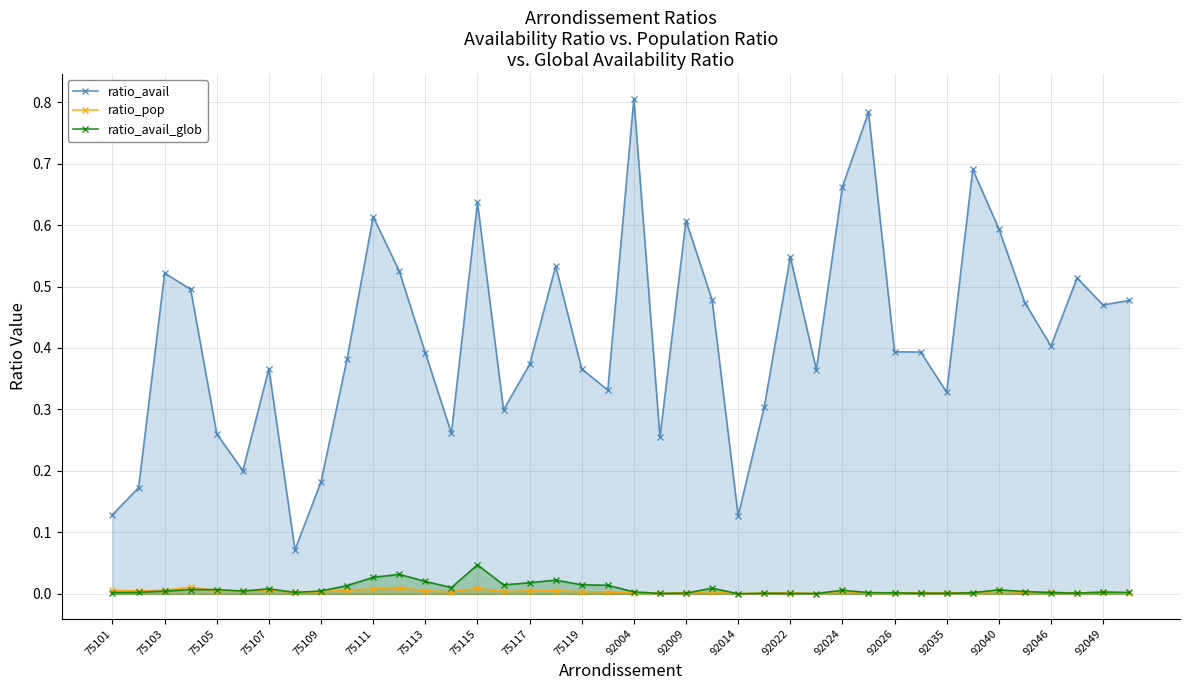

What is the difference between the second highest and second lowest values in the ratio_avail series?

0.7